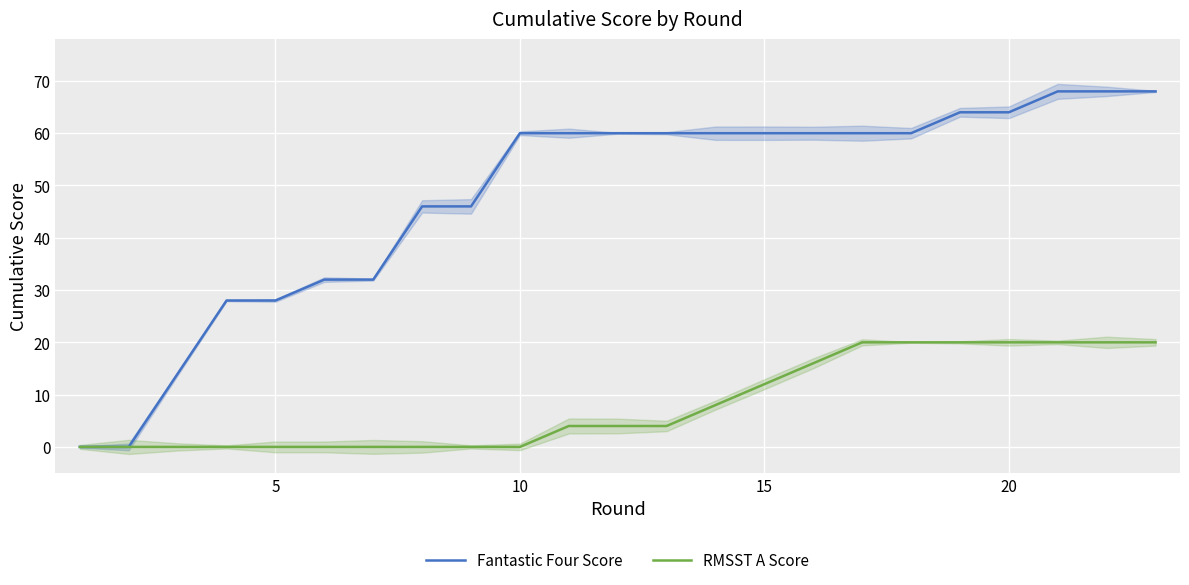

Reading left to right, list all the values displayed in this chart.

Fantastic Four Score: 0	0	14	28	28	32	32	46	46	60	60	60	60	60	60	60	60	60	64	64	68	68	68
RMSST A Score: 0	0	0	0	0	0	0	0	0	0	4	4	4	8	12	16	20	20	20	20	20	20	20